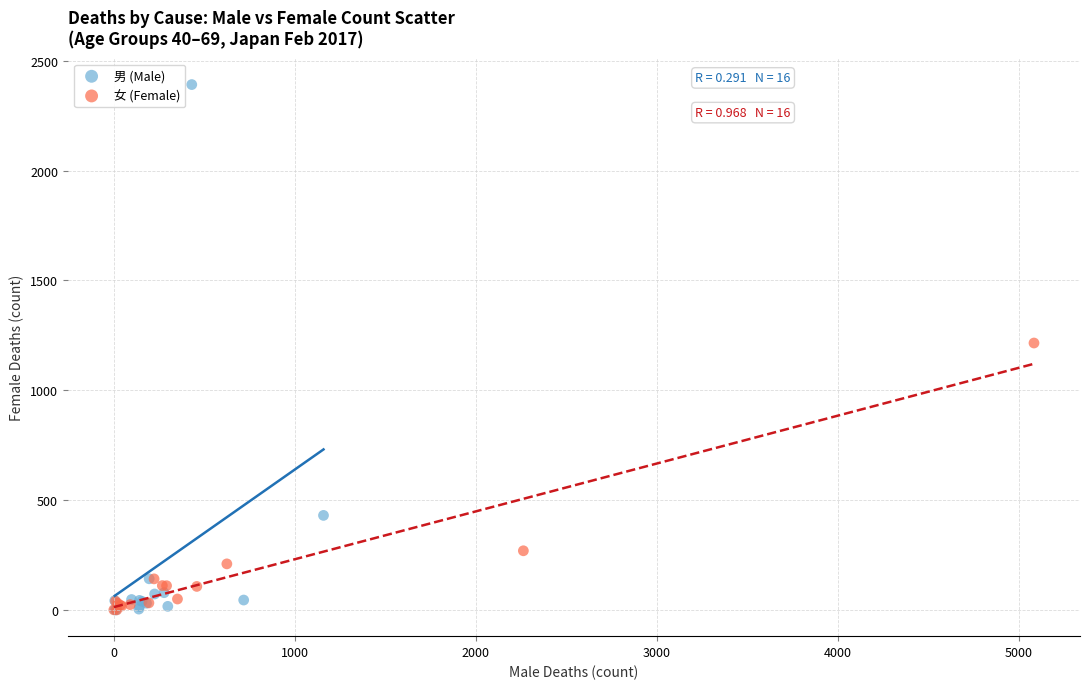

Which series contains the highest Y value?

男 (Male)